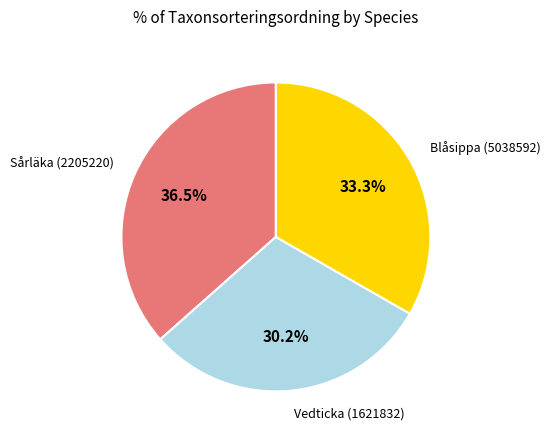

Is there any slice that represents more than half of the pie?

No